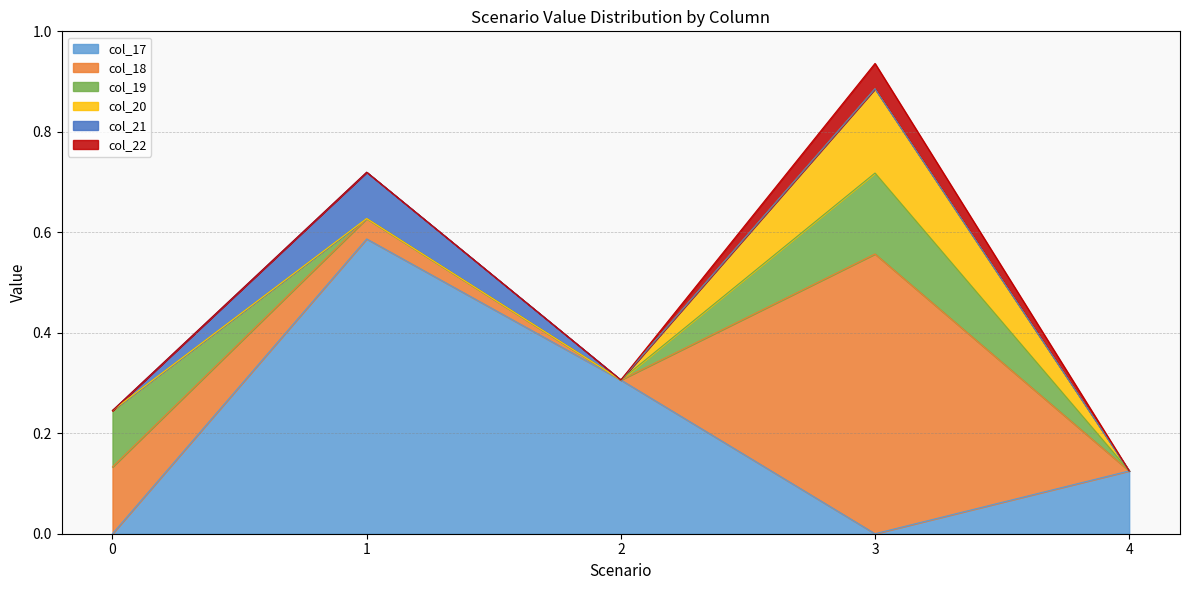

What is the difference between the highest and lowest values at 3?

0.6